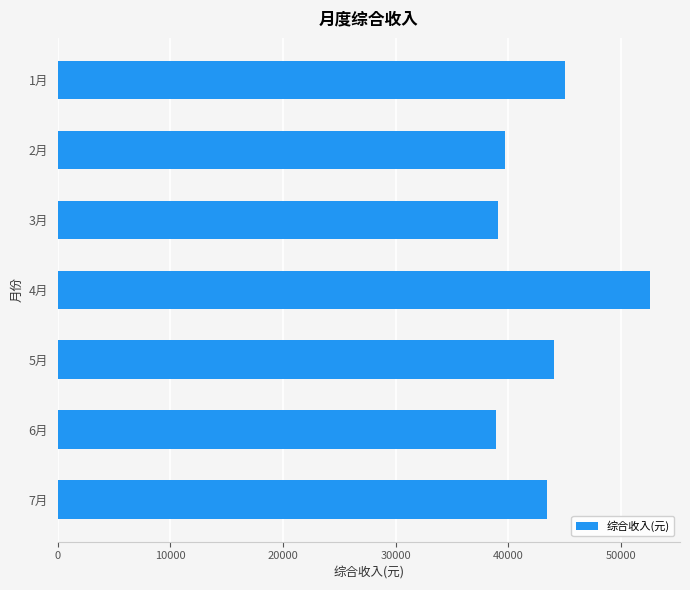

What is the difference between the maximum and minimum values?

13678.1